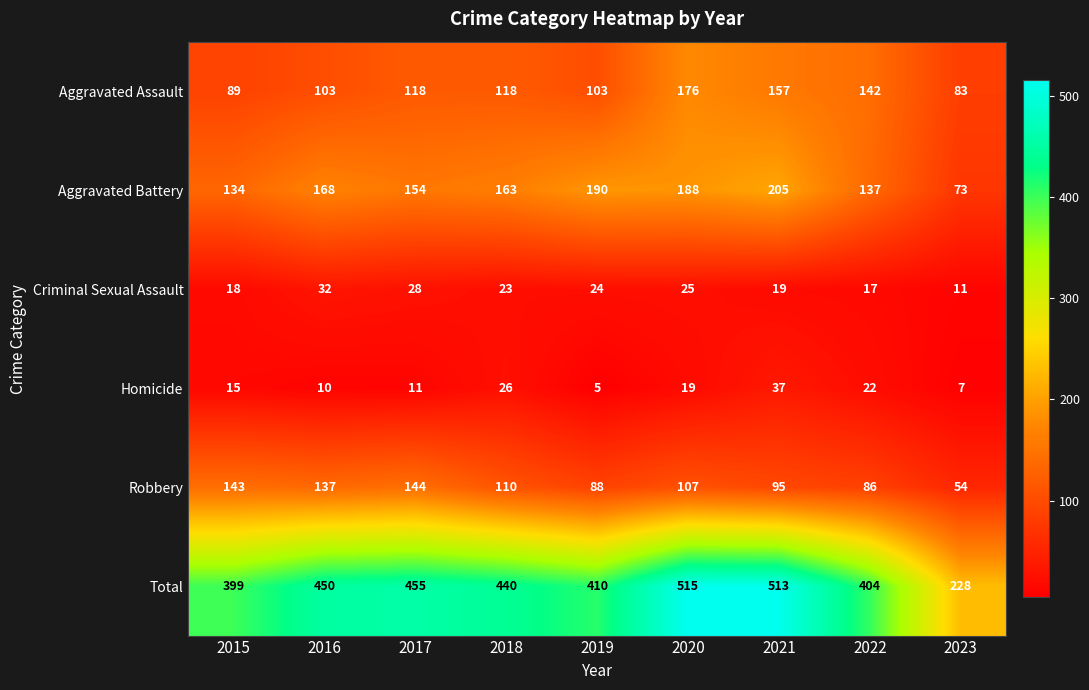

What is the difference between the maximum and minimum values in the Total series?

287